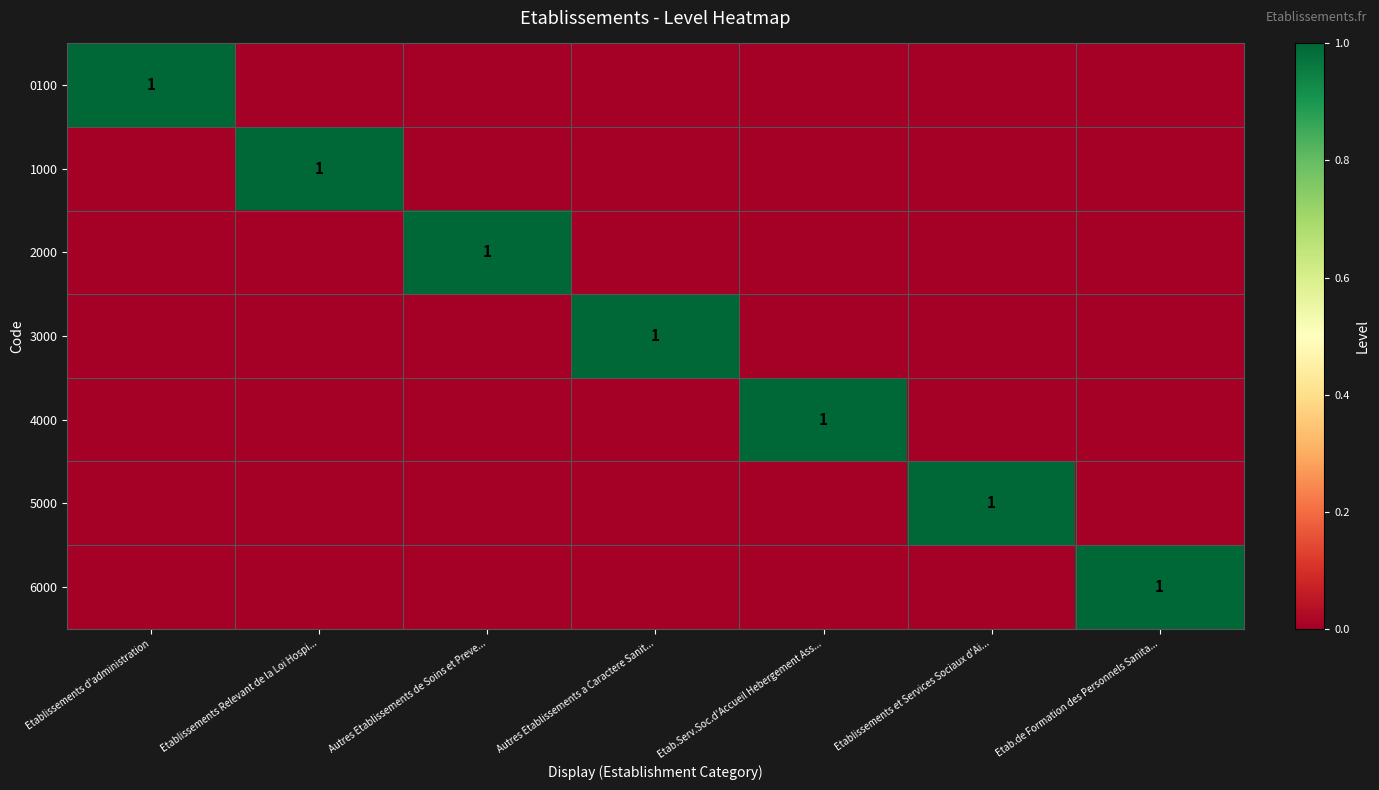

Which series changed the most between Autres Etablissements de Soins et Preve... and Etablissements et Services Sociaux d'Ai...?

2000